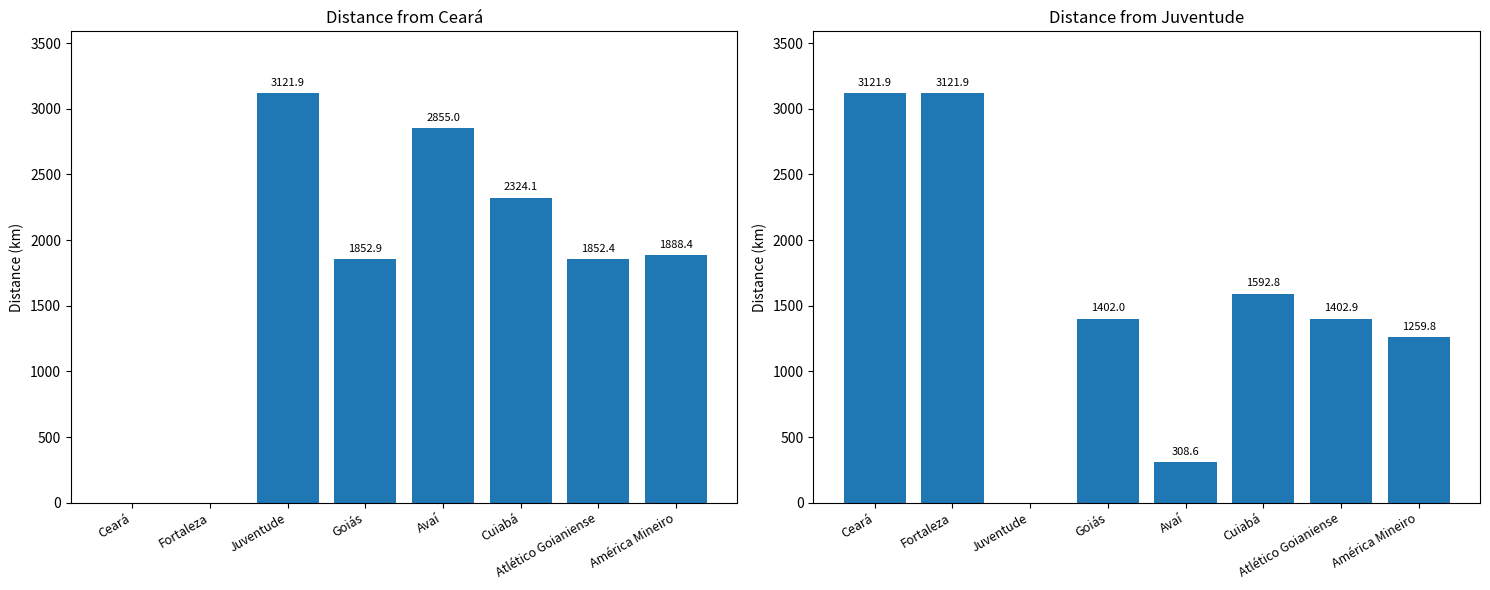

Where is Juventude nearest to the value 1560?

Cuiabá